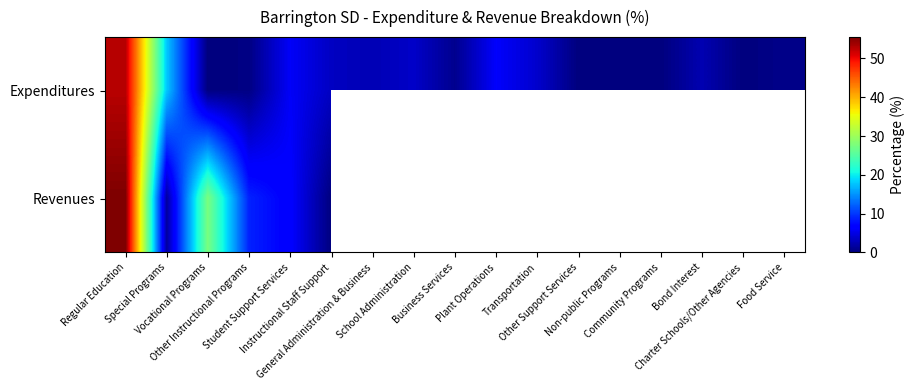

At Transportation, list the series in order from smallest to largest.

Expenditures, Revenues